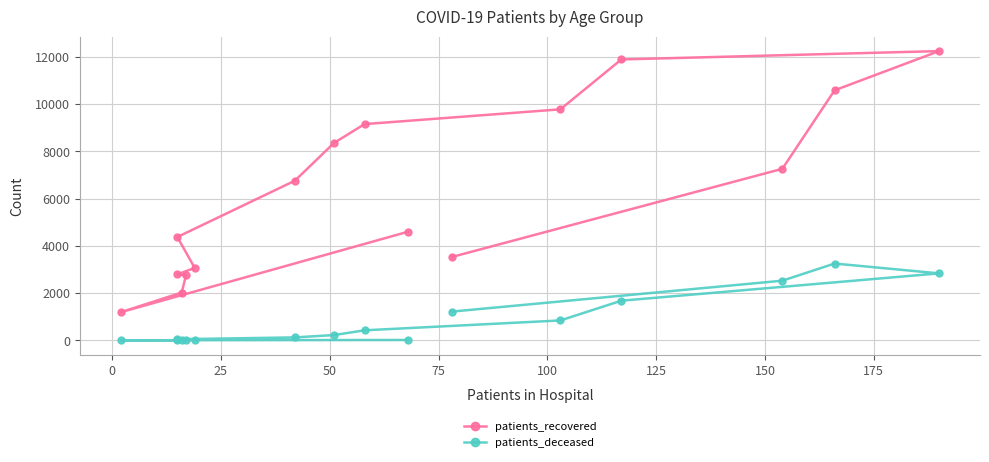

Is it true that patients_deceased equals 912 at 11?

False